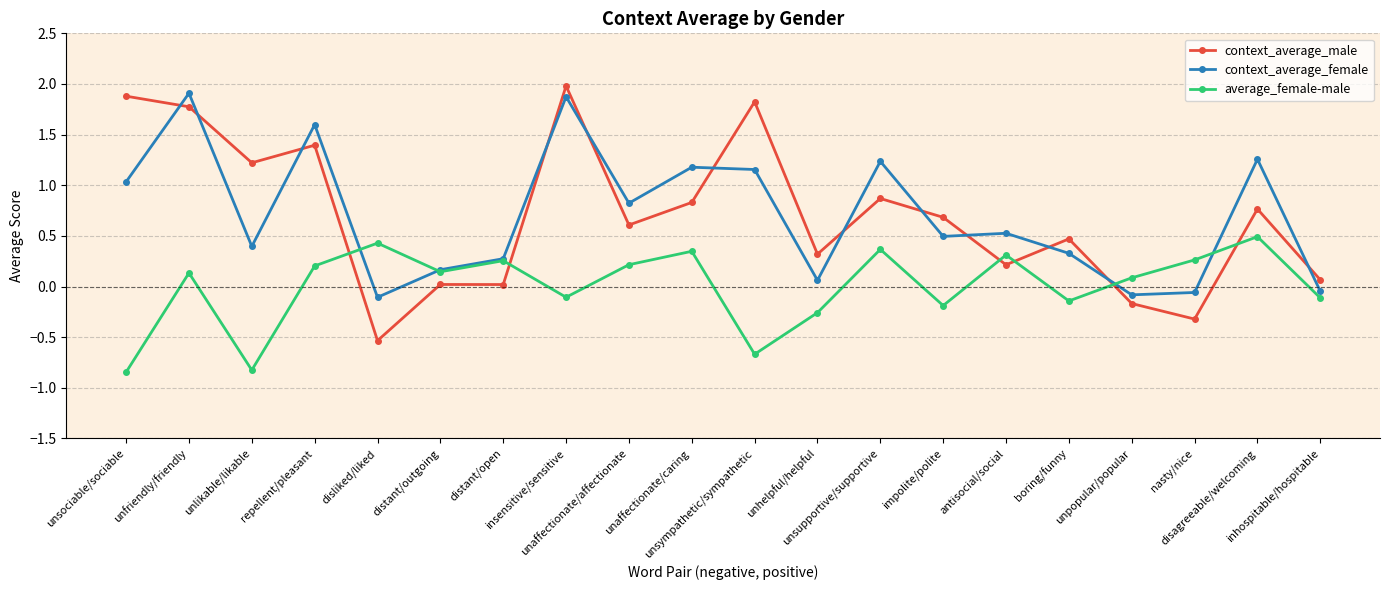

How many intersections are there between context_average_female and context_average_male?

12